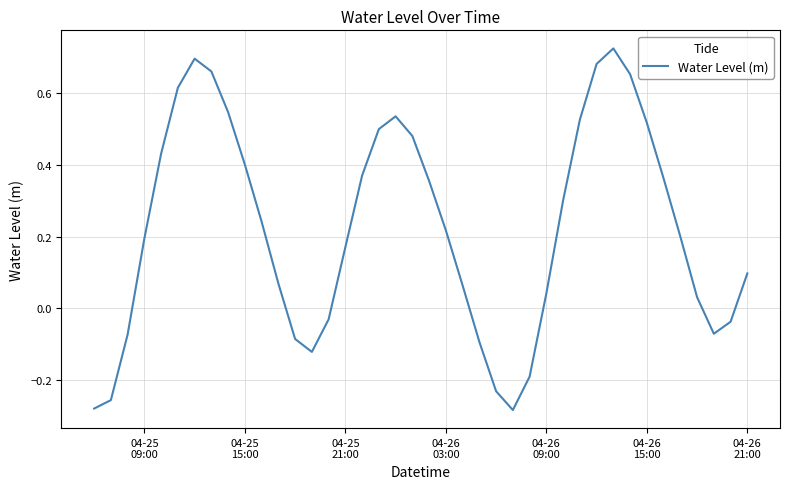

What is the difference between the maximum and minimum values?

1.0